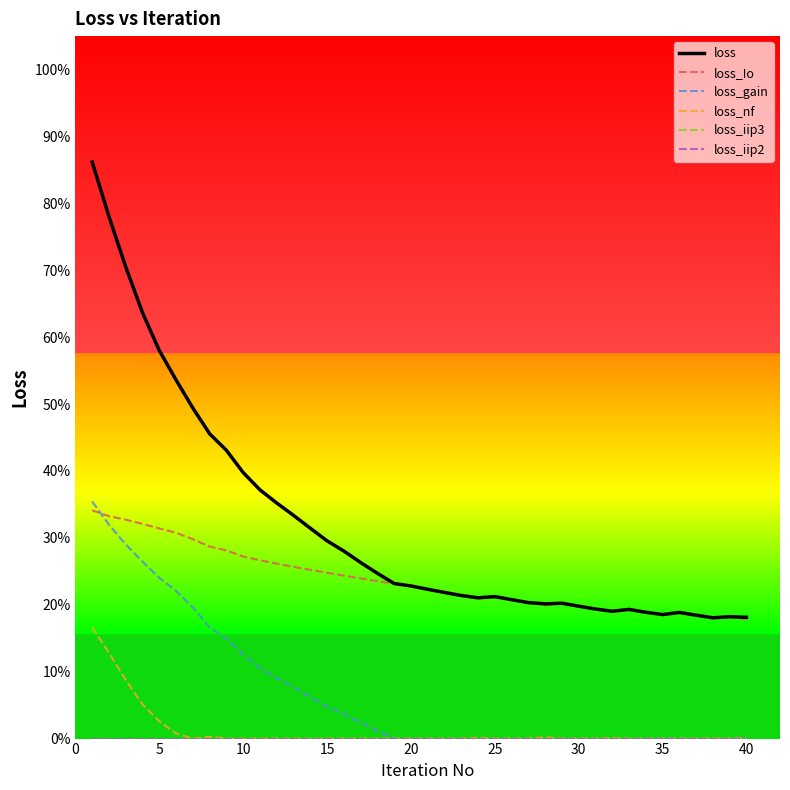

True or false: loss_iip3 and loss_gain intersect in this chart.

False